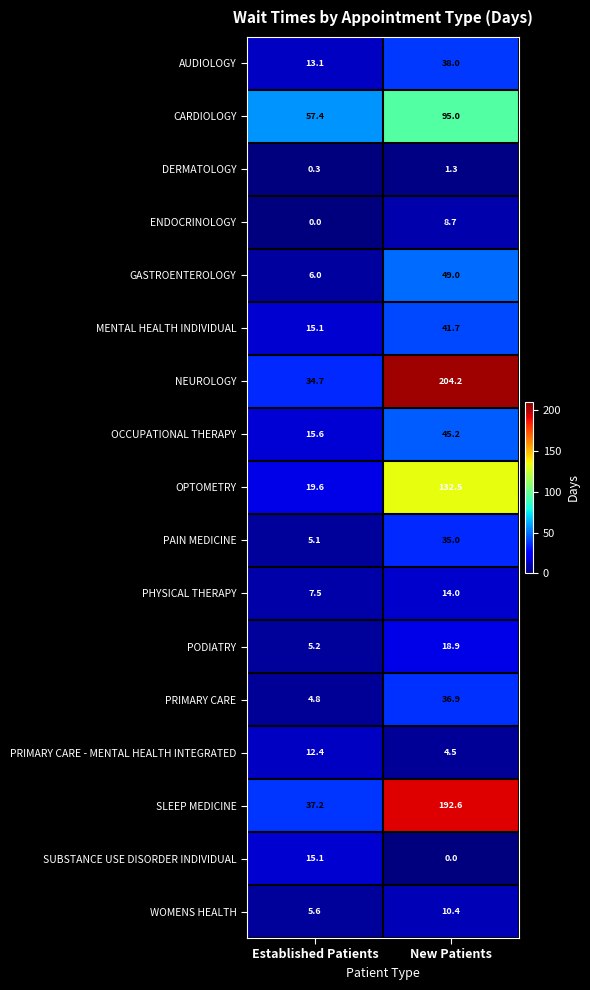

What is the sum of all SLEEP MEDICINE values?

229.8